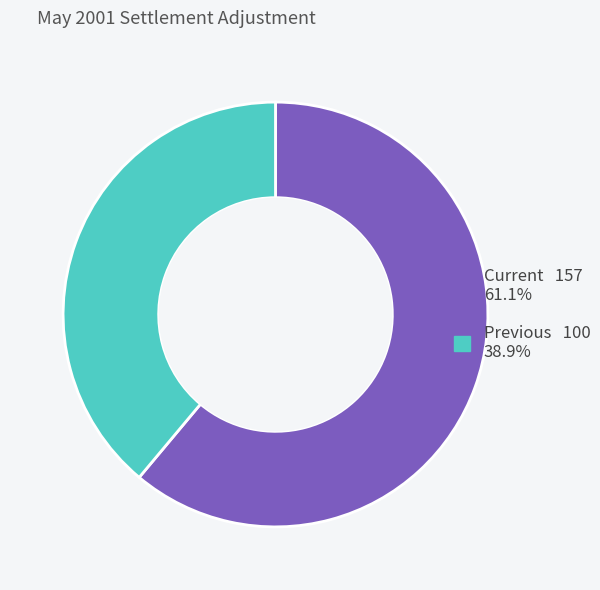

Combined, do Current and Previous account for over 50%?

Yes